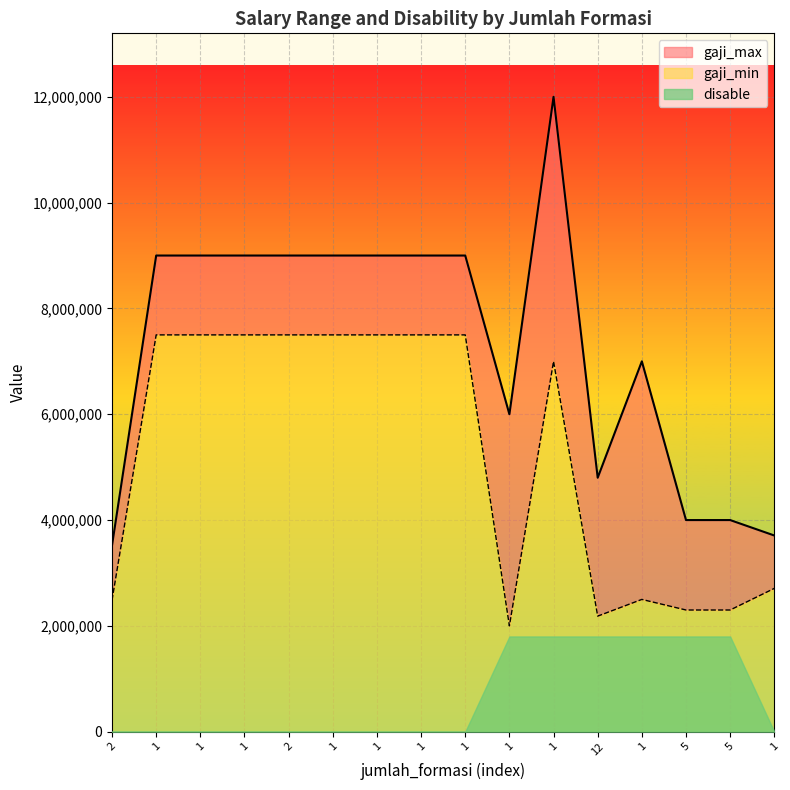

List the labels in order of gaji_max value, smallest first.

2, 1, 5, 5, 12, 1, 1, 1, 1, 1, 2, 1, 1, 1, 1, 1